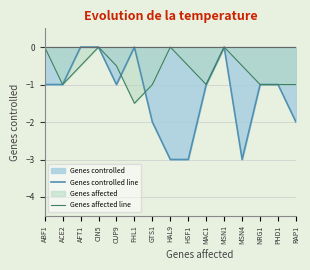

How many lines are shown in the chart?

2